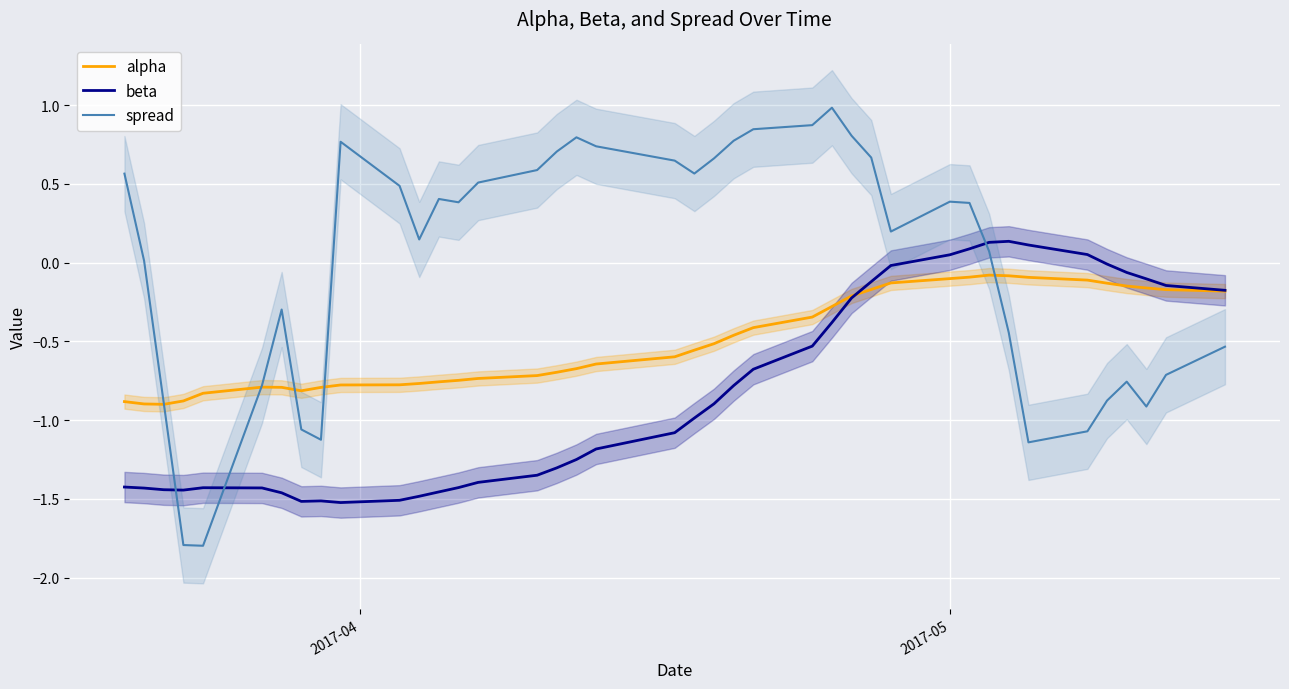

Which series has the widest spread of values?

spread